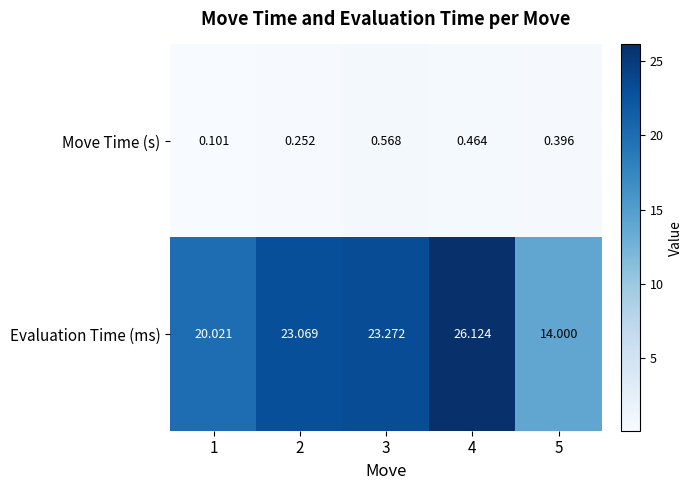

Which series has the widest spread of values?

Evaluation Time (ms)